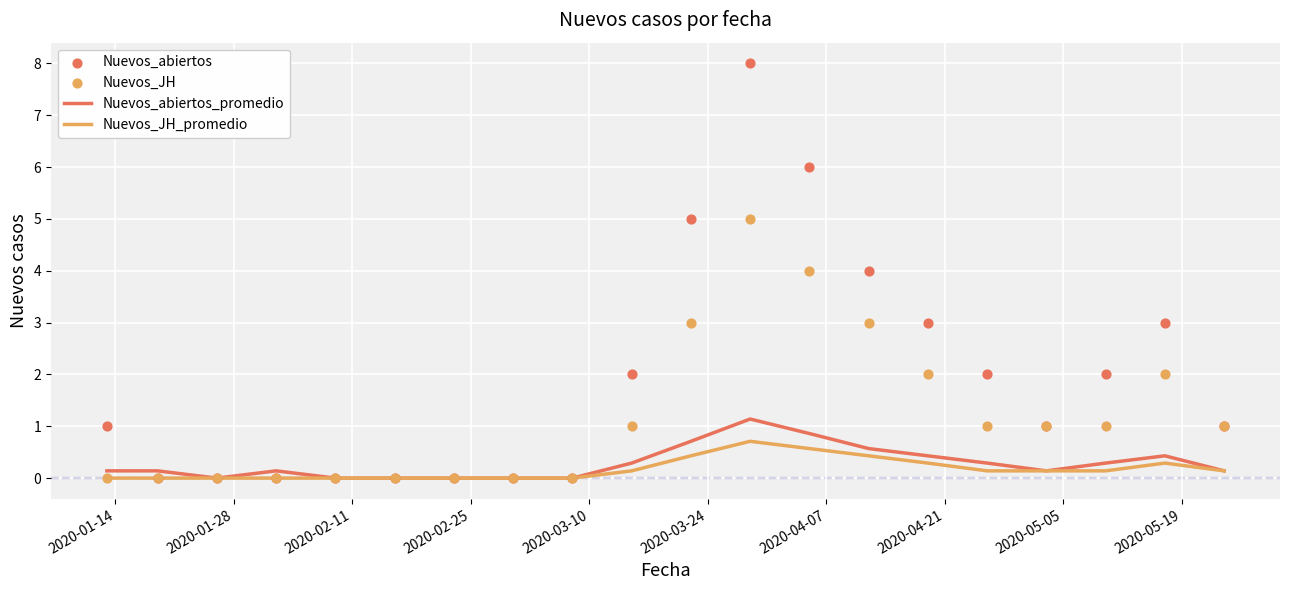

Is the value of Nuevos_JH at 2020-03-10 greater than the value of Nuevos_JH_promedio at 2020-03-24?

No